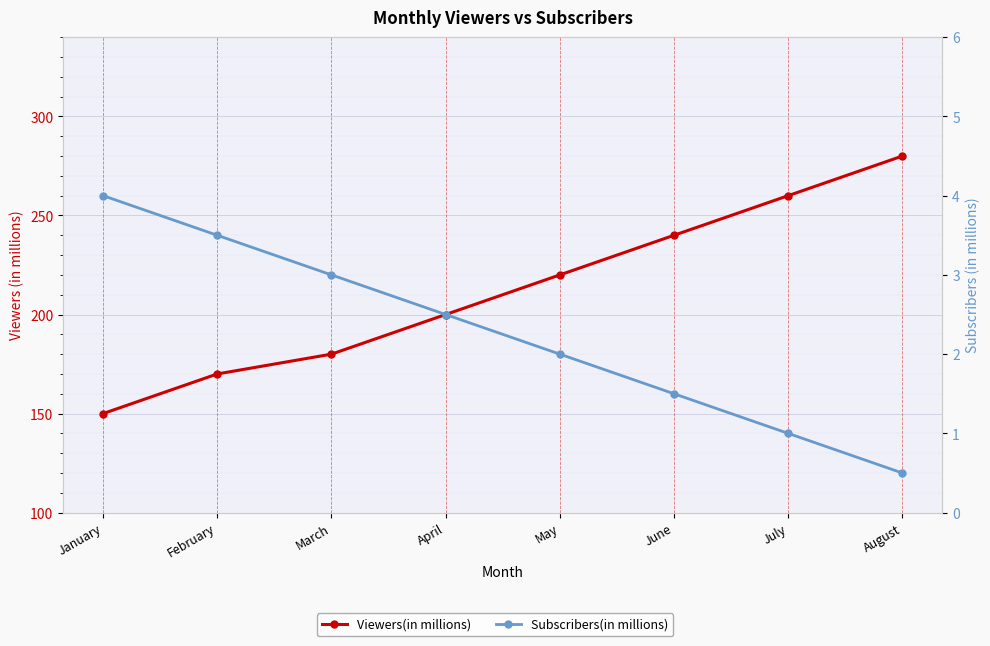

Rank the series by their average value, from lowest to highest.

Subscribers(in millions), Viewers(in millions)